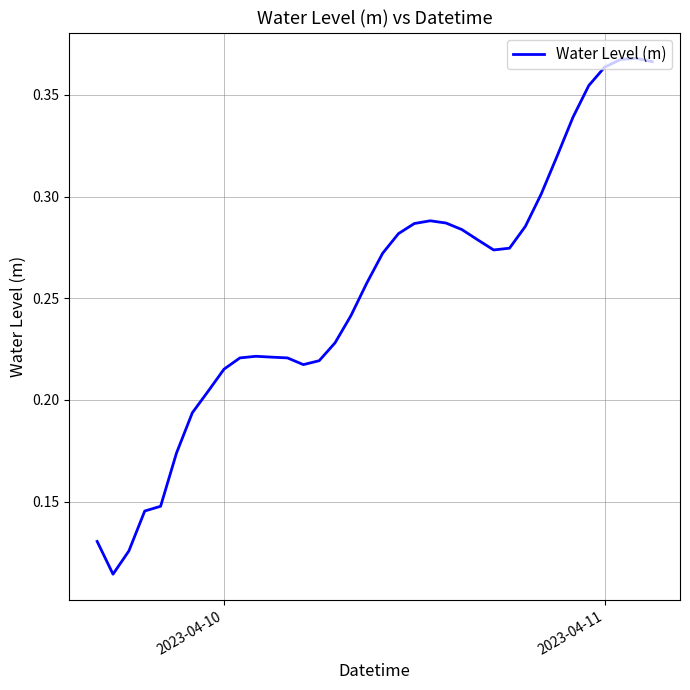

How many values are between 0 and 1?

36